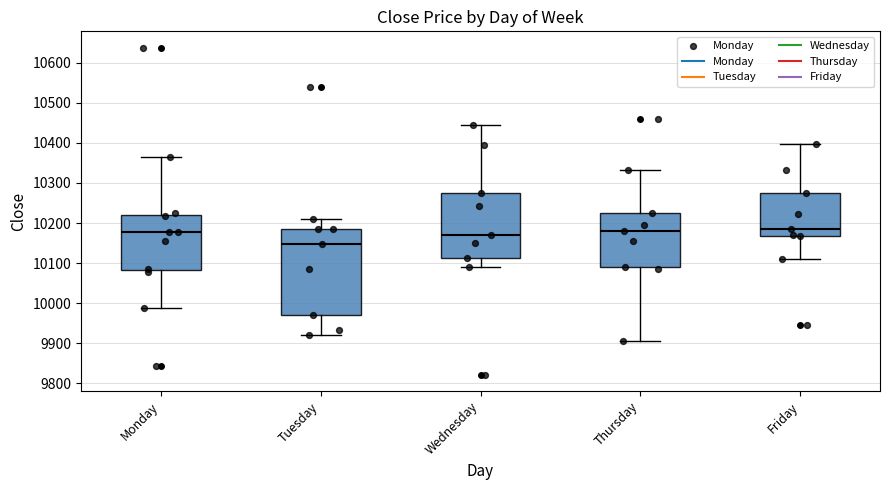

Reading left to right, read every box against the y-axis: the position of its median line, the range the box covers, and the ends of its whiskers. The values are not printed on the chart, so give them approximately, as read against the axis.

Monday: median 10180, box 10080 to 10220, whiskers 9990 to 10370
Tuesday: median 10150, box 9970 to 10190, whiskers 9920 to 10210
Wednesday: median 10170, box 10110 to 10270, whiskers 10090 to 10450
Thursday: median 10180, box 10090 to 10220, whiskers 9910 to 10330
Friday: median 10180, box 10170 to 10270, whiskers 10110 to 10400